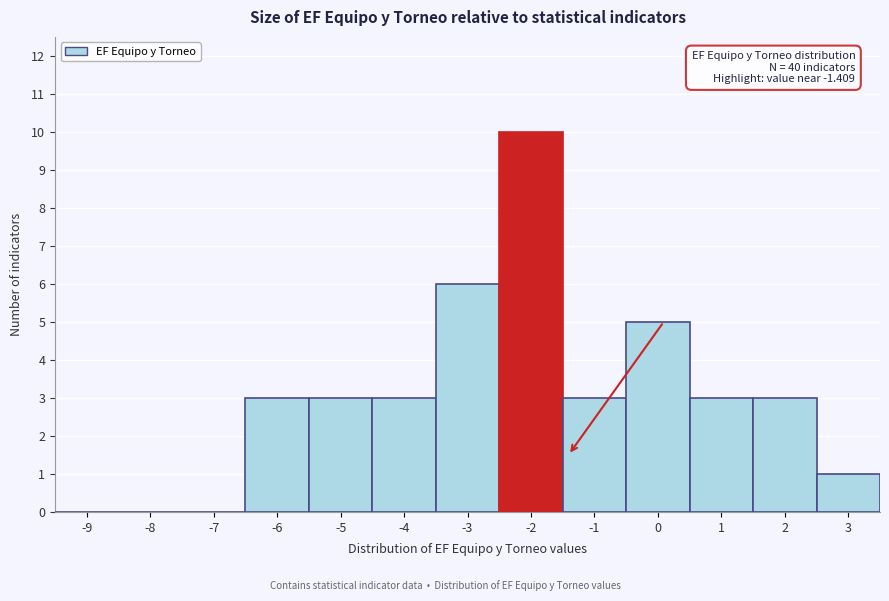

Reading left to right, transcribe all the data shown in this chart.

-9=0	-8=0	-7=0	-6=3	-5=3	-4=3	-3=6	-2=10	-1=3	0=5	1=3	2=3	3=1